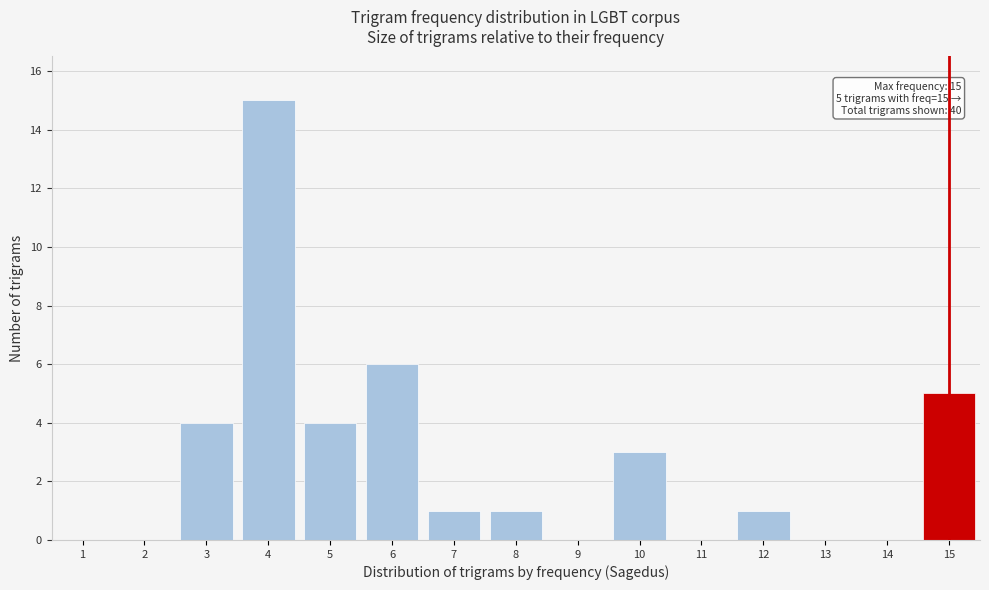

Reading left to right, list all the values displayed in this chart.

1=0	2=0	3=4	4=15	5=4	6=6	7=1	8=1	9=0	10=3	11=0	12=1	13=0	14=0	15=5